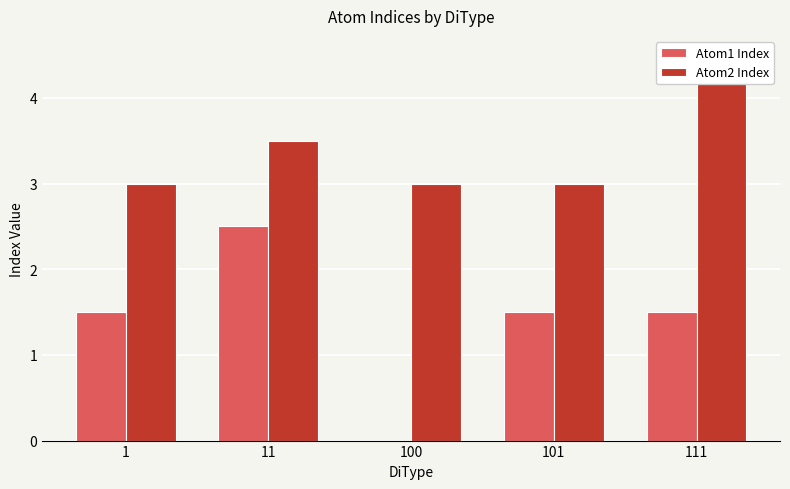

What is the difference between the second highest and minimum values in the Atom1 Index series?

1.5